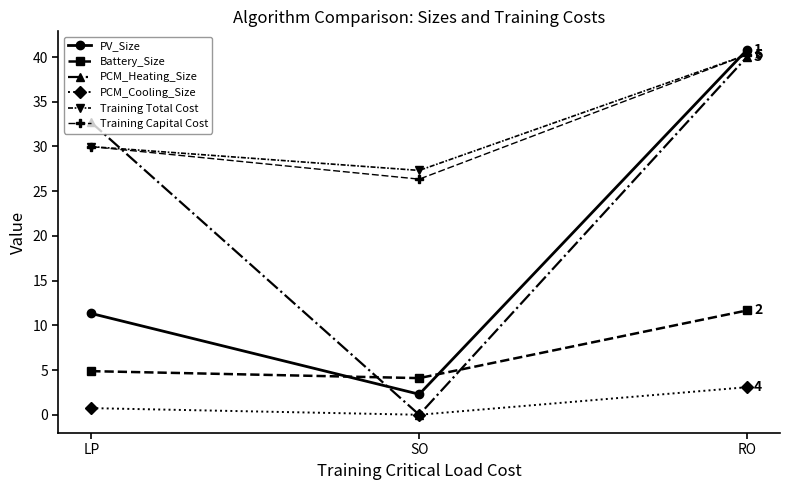

Where is PV_Size nearest to the value 21?

LP